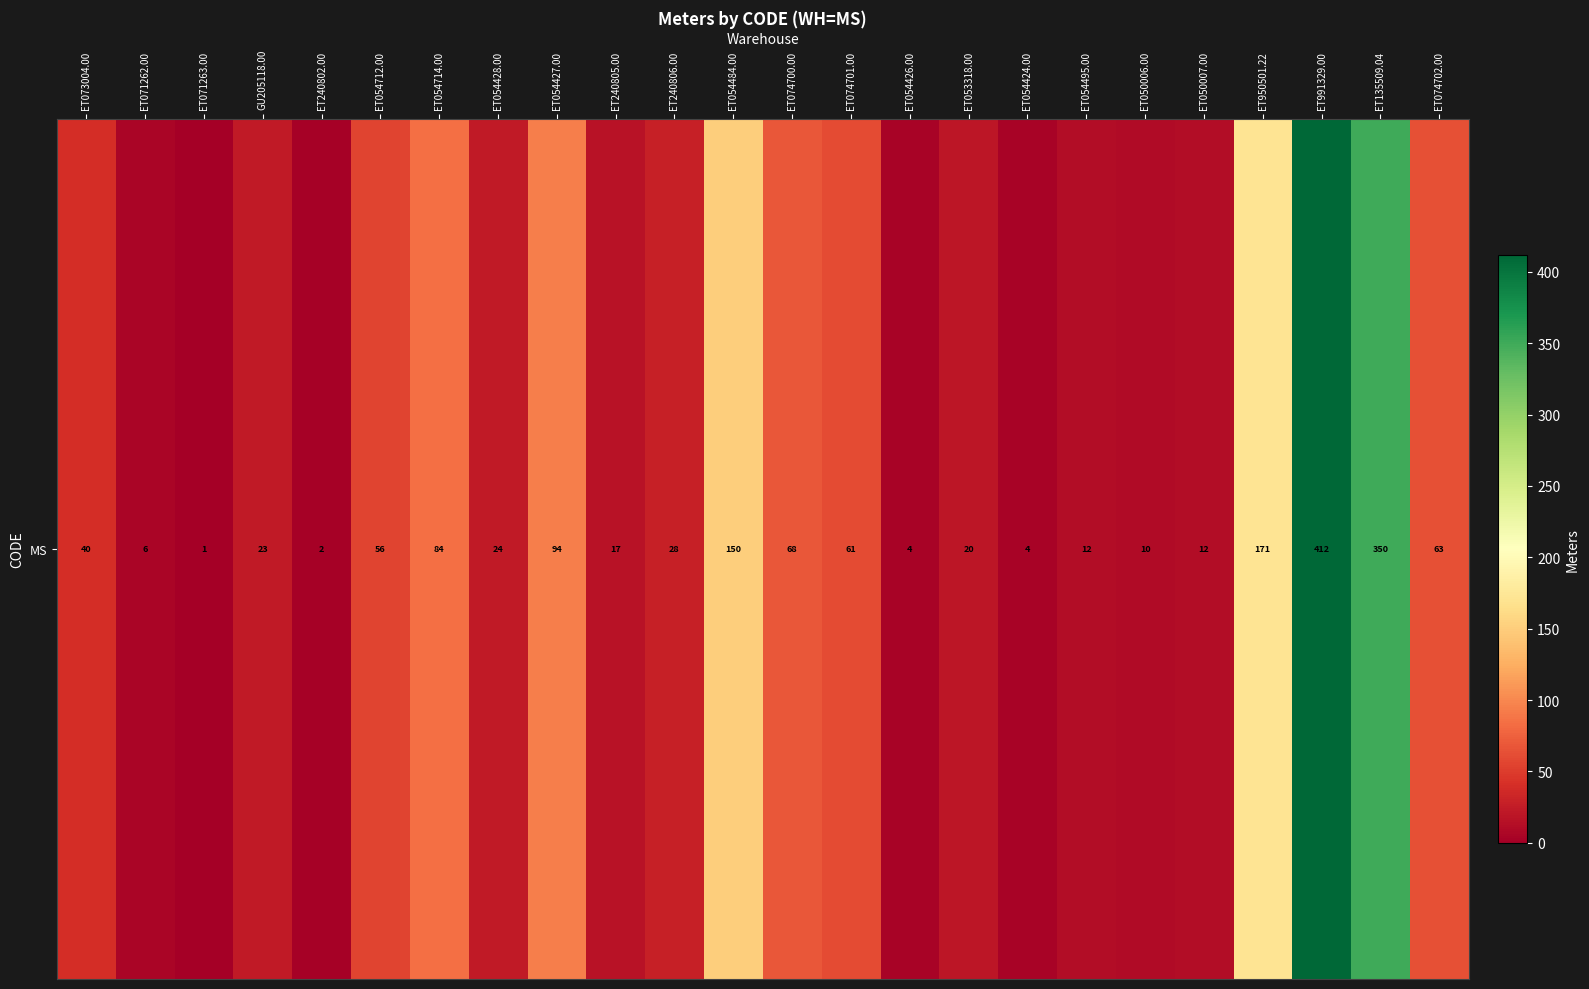

List the labels in order of value, smallest first.

ET071263.00, ET240802.00, ET054426.00, ET054424.00, ET071262.00, ET050006.00, ET054495.00, ET050007.00, ET240805.00, ET053318.00, GU205118.00, ET054428.00, ET240806.00, ET073004.00, ET054712.00, ET074701.00, ET074702.00, ET074700.00, ET054714.00, ET054427.00, ET054484.00, ET950501.22, ET135509.04, ET991329.00